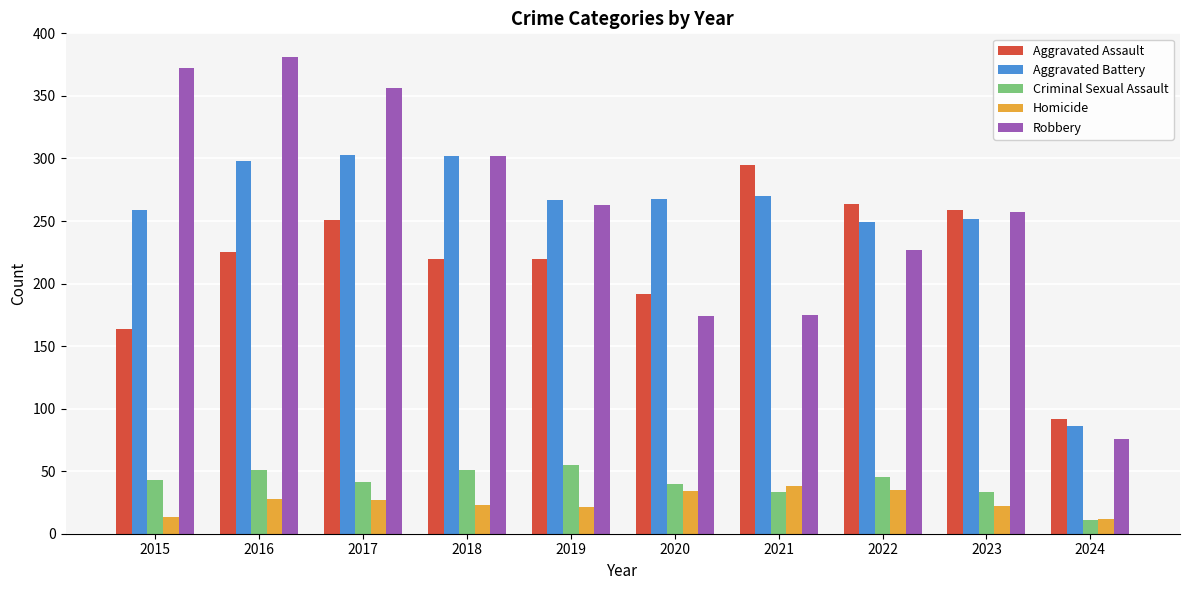

Is the value of Criminal Sexual Assault at 2021 greater than the value of Aggravated Assault at 2020?

No